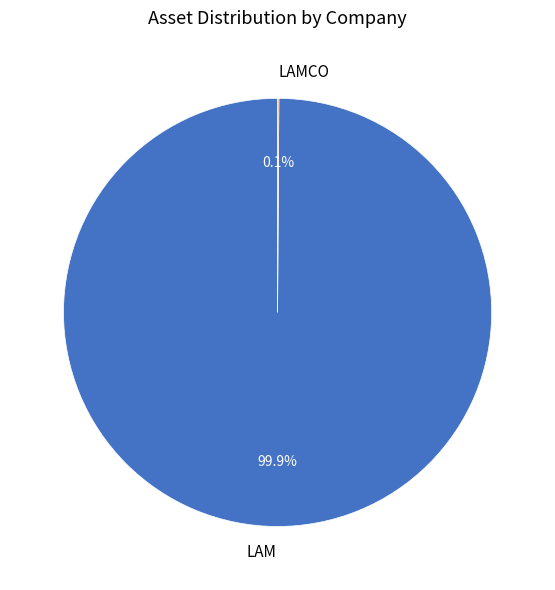

Is there any slice that represents more than half of the pie?

Yes